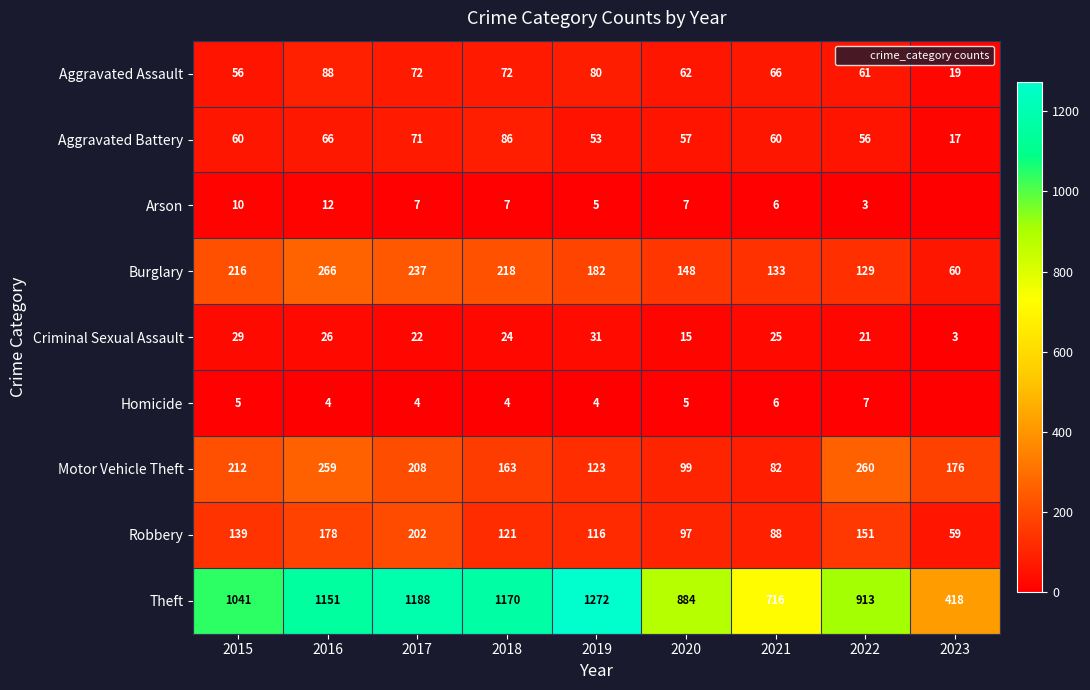

What is the sum of all Motor Vehicle Theft values?

1582